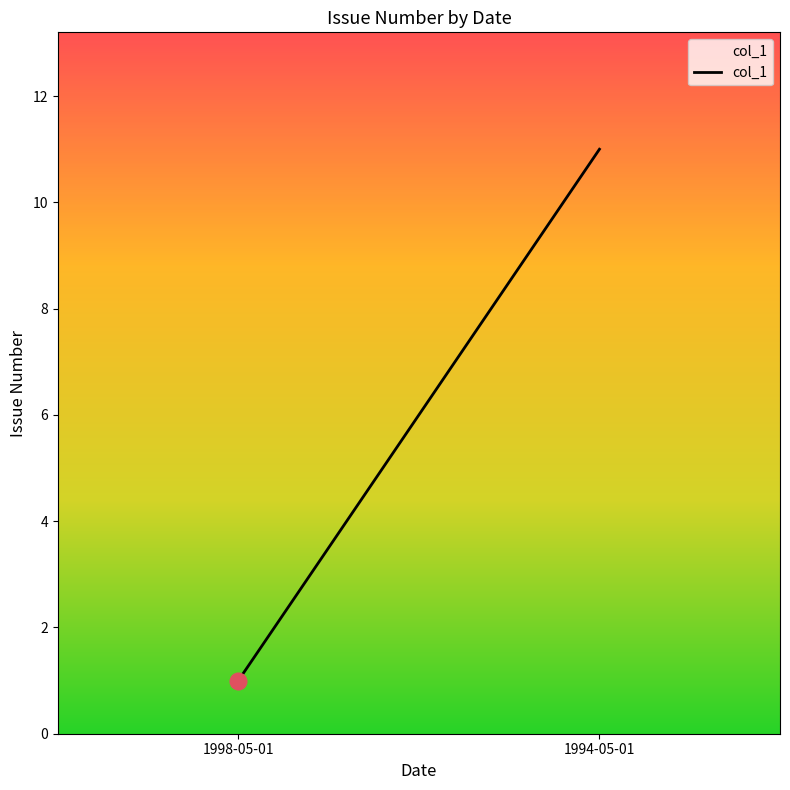

What is the sum of the values at 1998-05-01 and 1994-05-01?

12